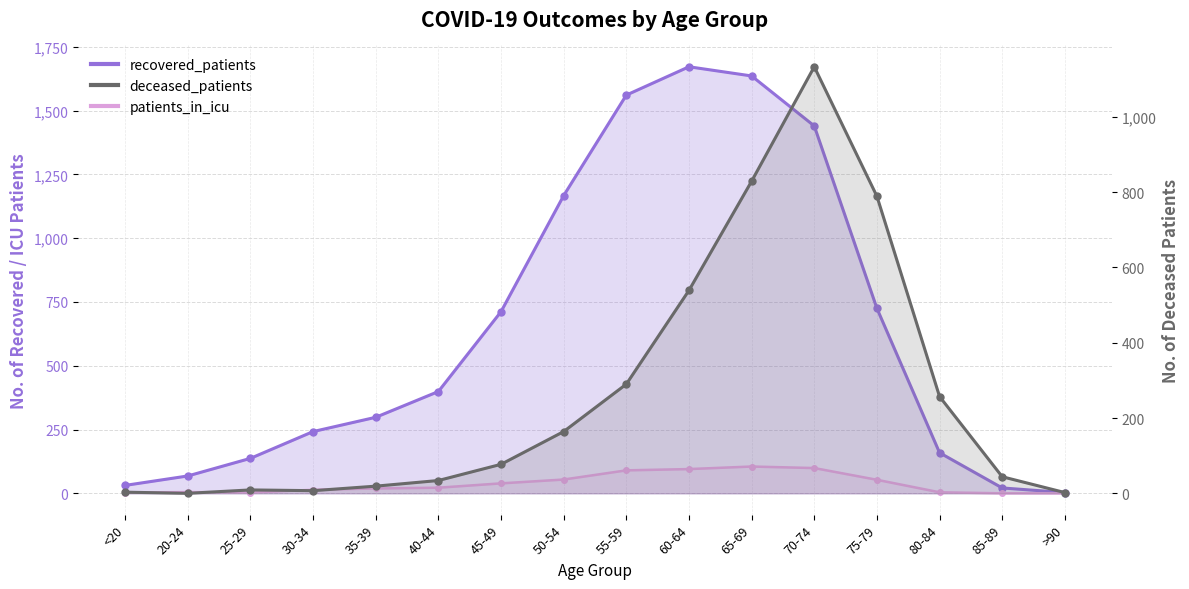

How many interior local peaks does the deceased_patients series have?

2